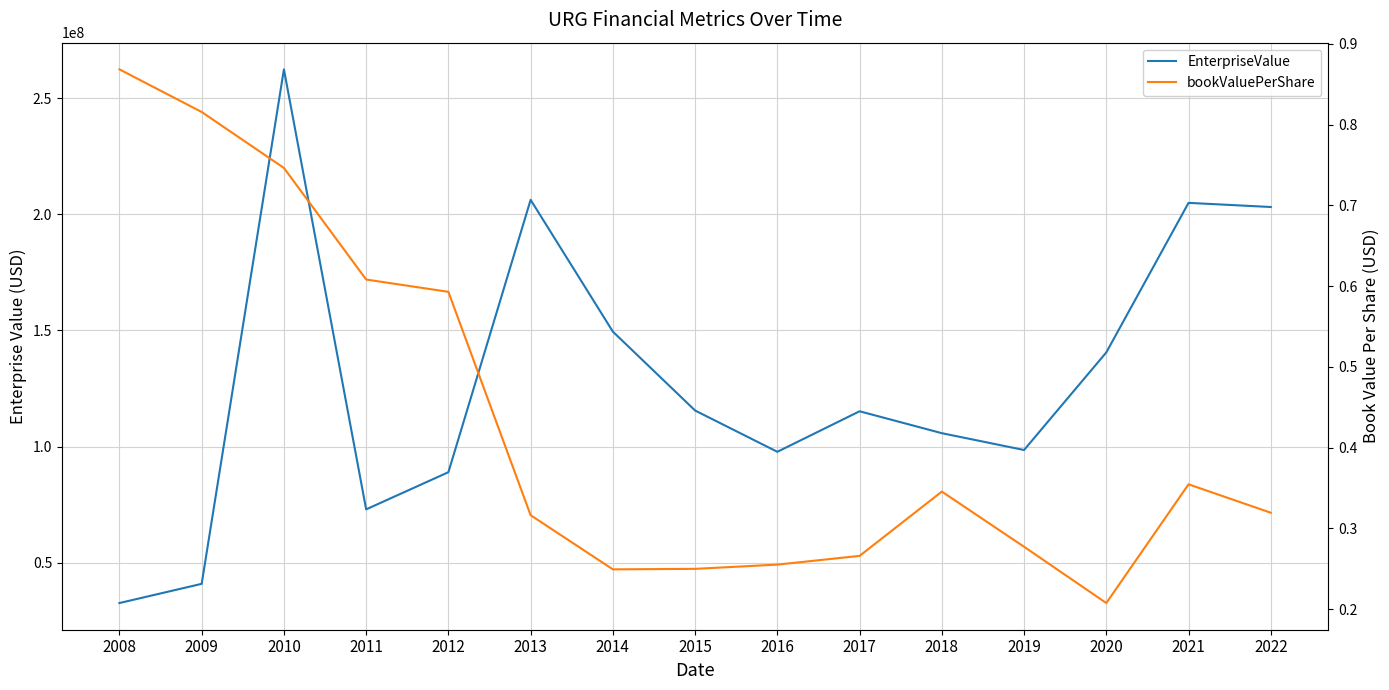

What is the value of the EnterpriseValue point at the 8th from the left?

115558005.8